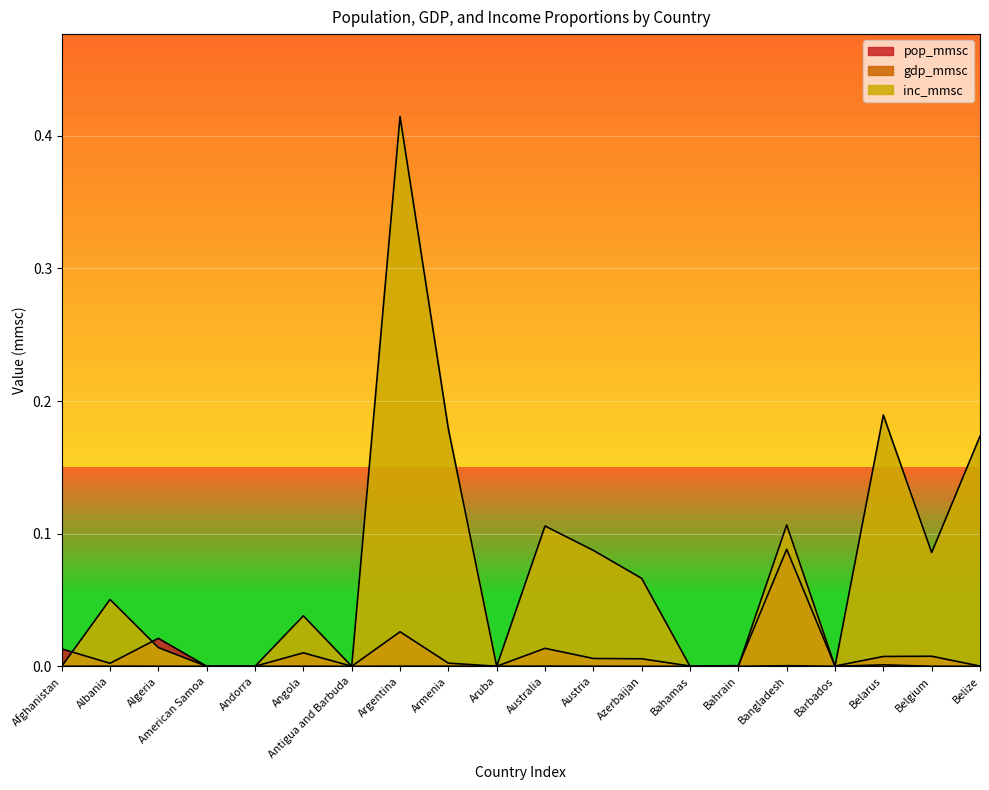

How many data points in inc_mmsc are above 0?

12